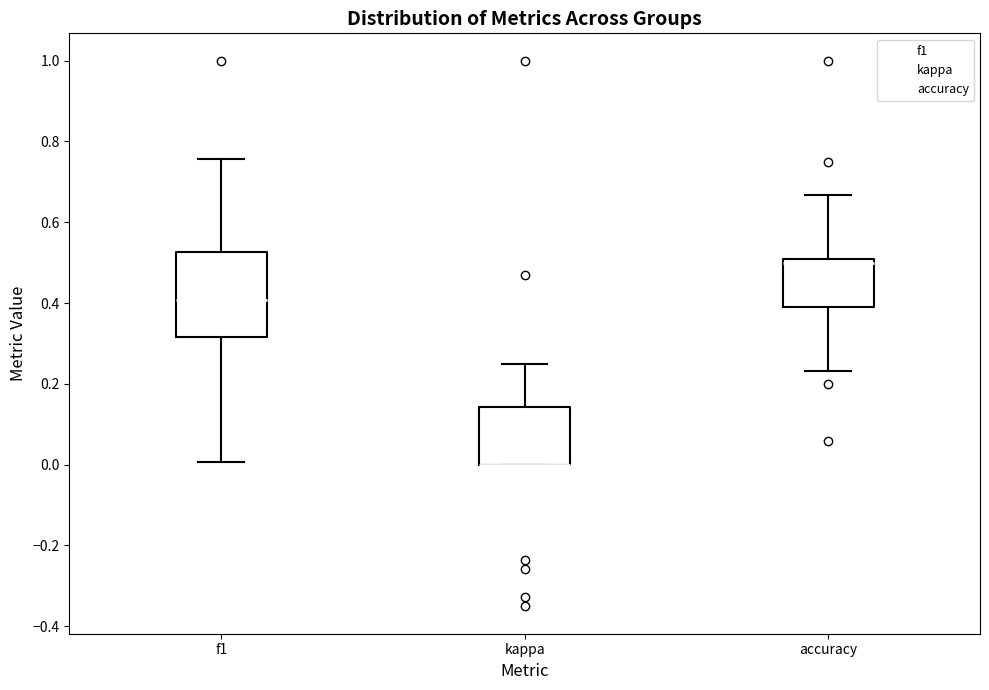

Where is the upper edge of the box for accuracy on the y-axis? The values are not printed on the chart, so give them approximately, as read against the axis.

0.50